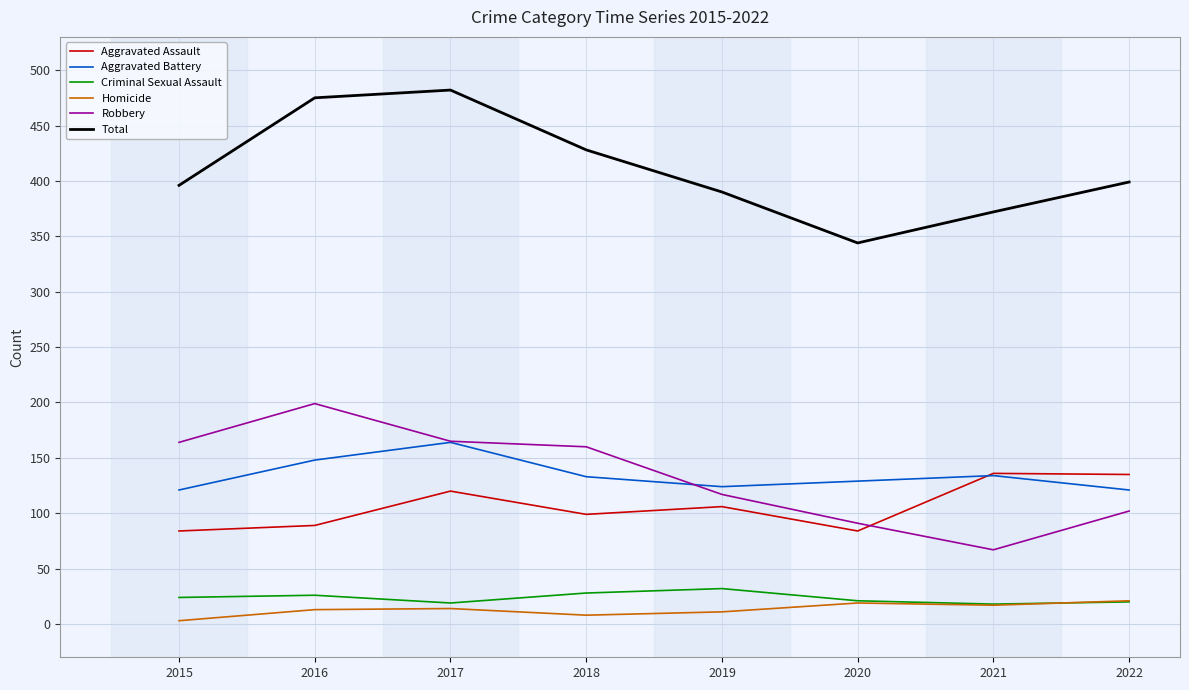

What is the average value of the Aggravated Assault series?

107